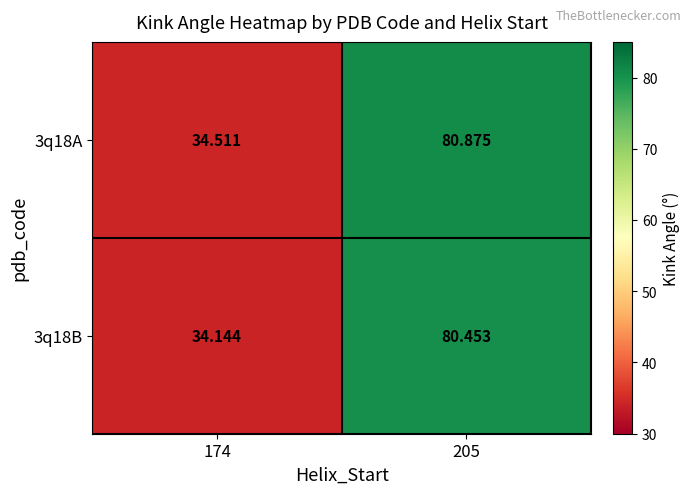

Which series changed the most between 174 and 205?

3q18A